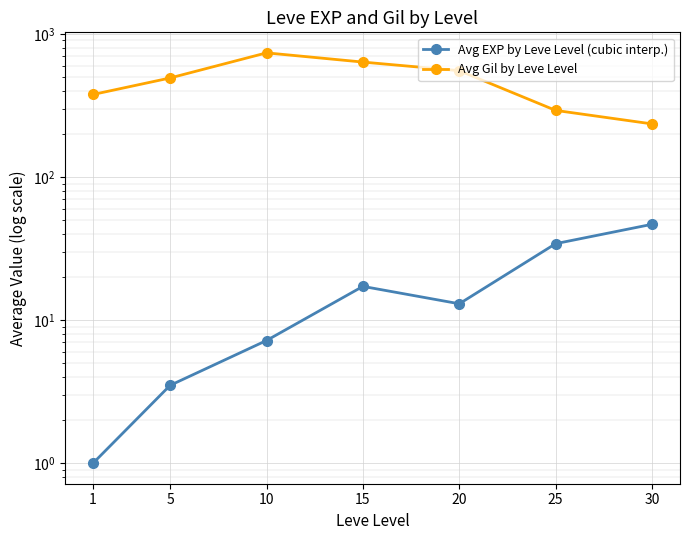

At which label does Avg Gil by Leve Level first exceed 491?

5